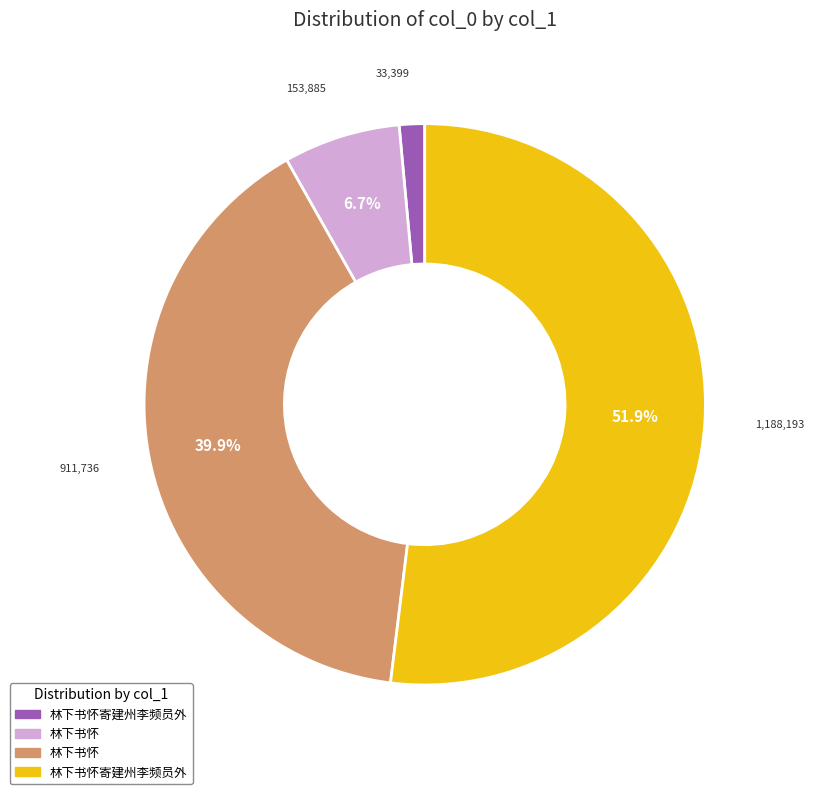

Is there any slice that represents more than half of the pie?

Yes